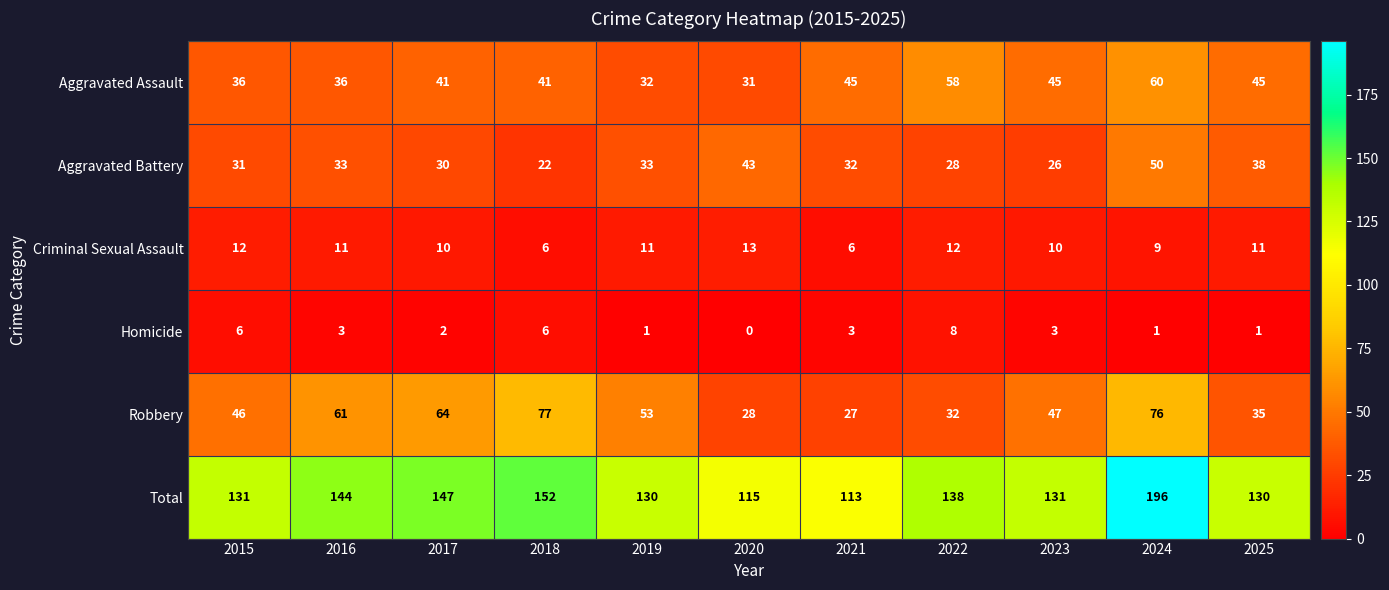

What is the average value of the Total series?

139